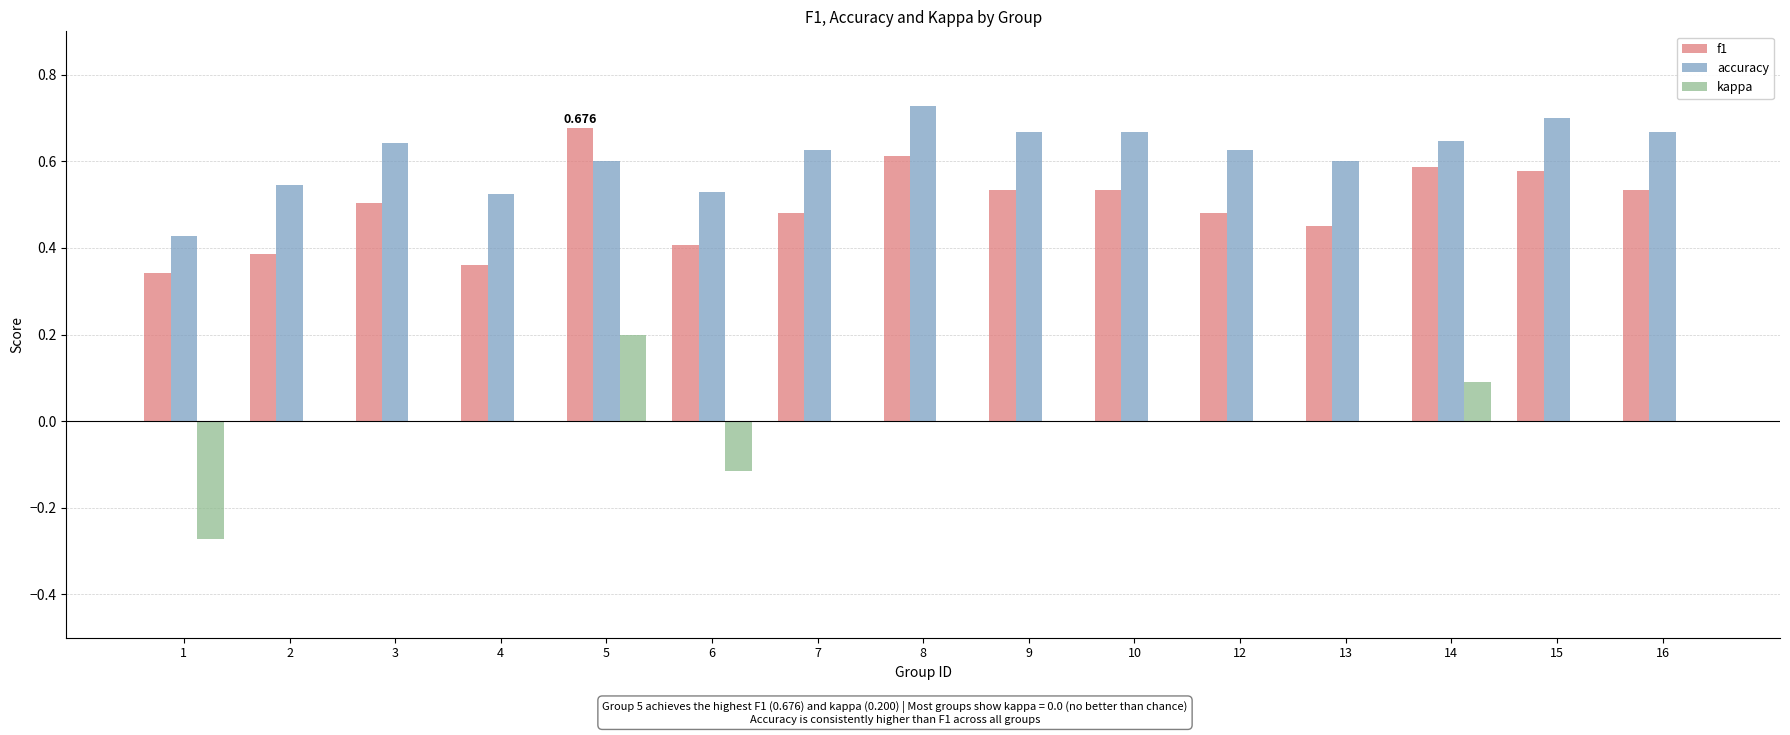

Does the chart contain stacked bars?

No